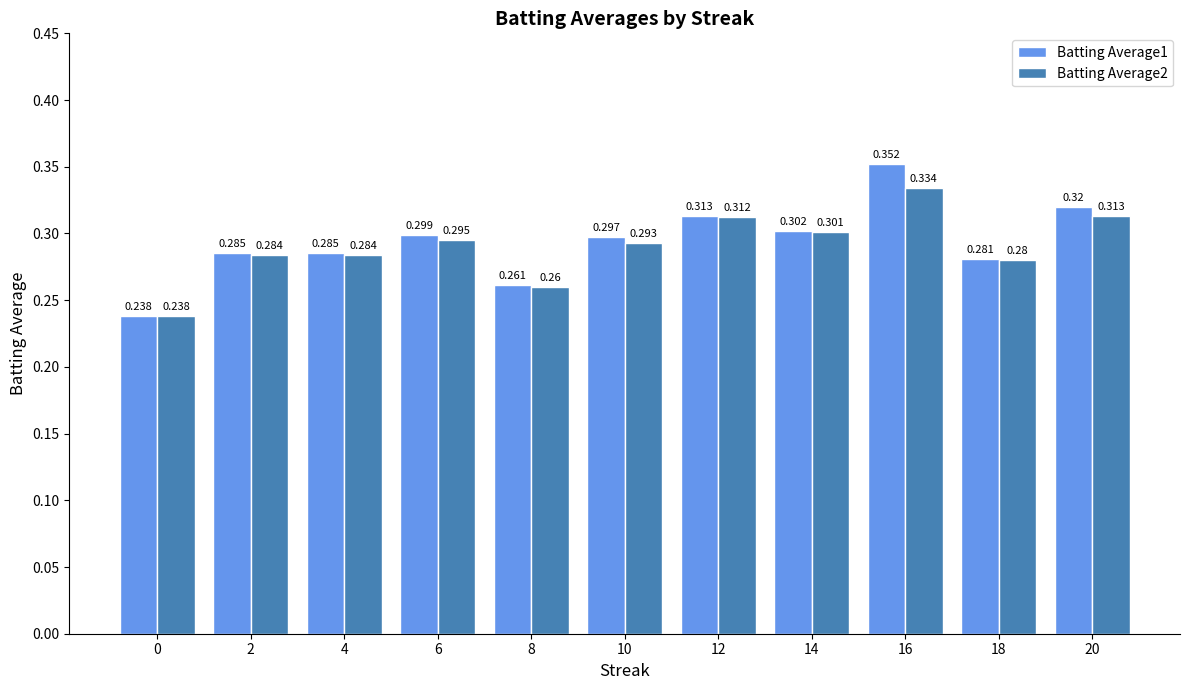

The value of Batting Average2 at 20 is 0.3. True or false?

True